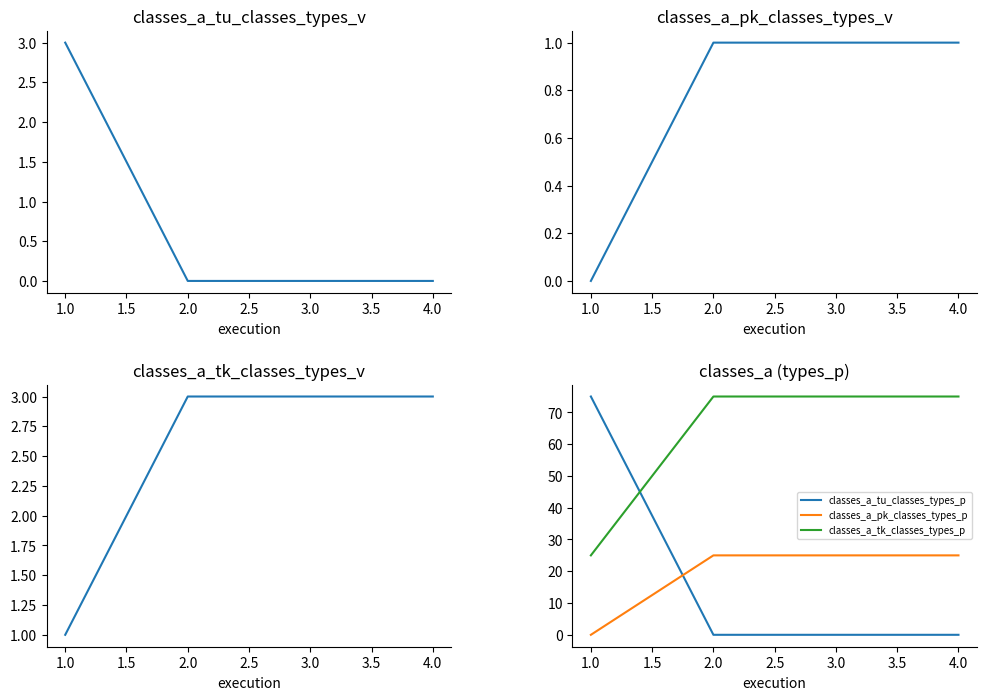

The classes_a_tu_classes_types_p series shows 0 at 3.0. True or false?

True